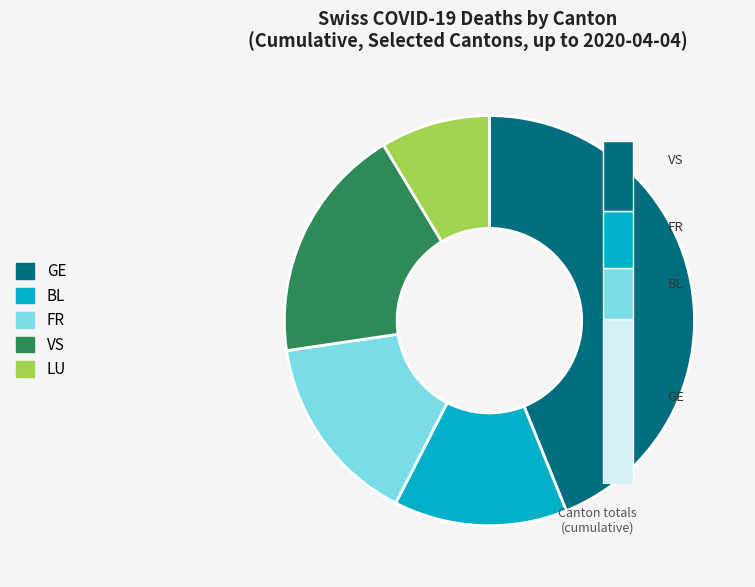

Is 36 the majority of the pie?

No